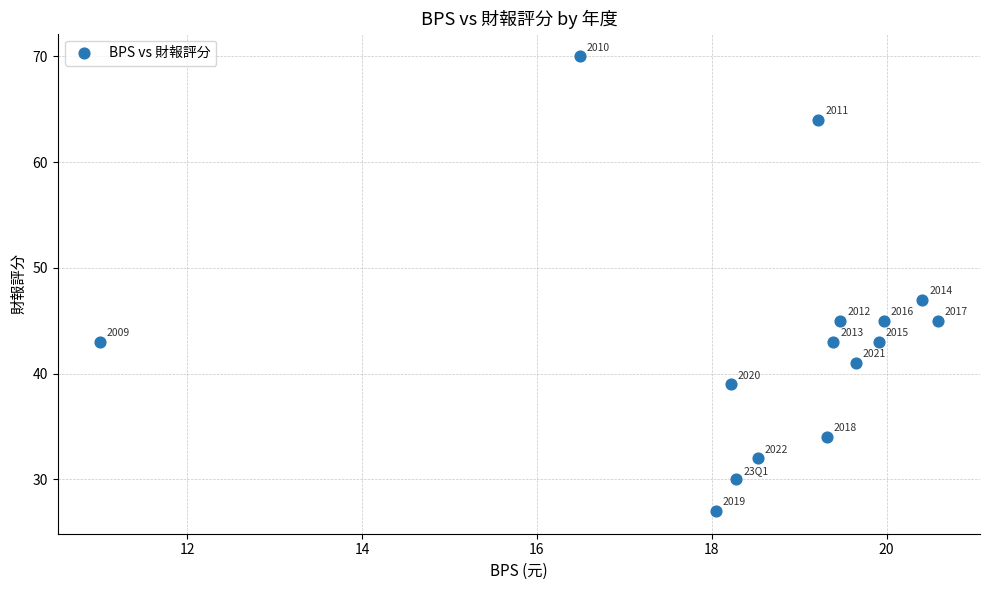

What Y value in the scatter plot is closest to 48?

47